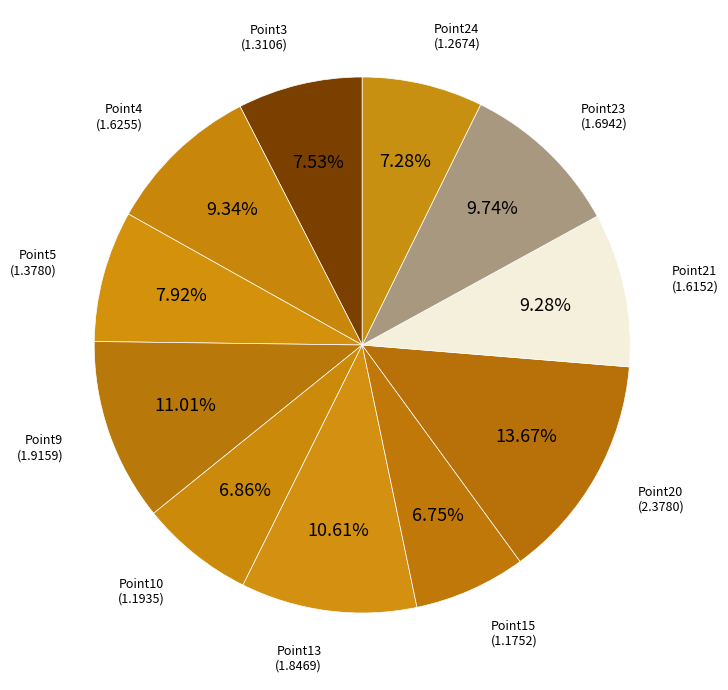

How many slices are in this pie chart?

11